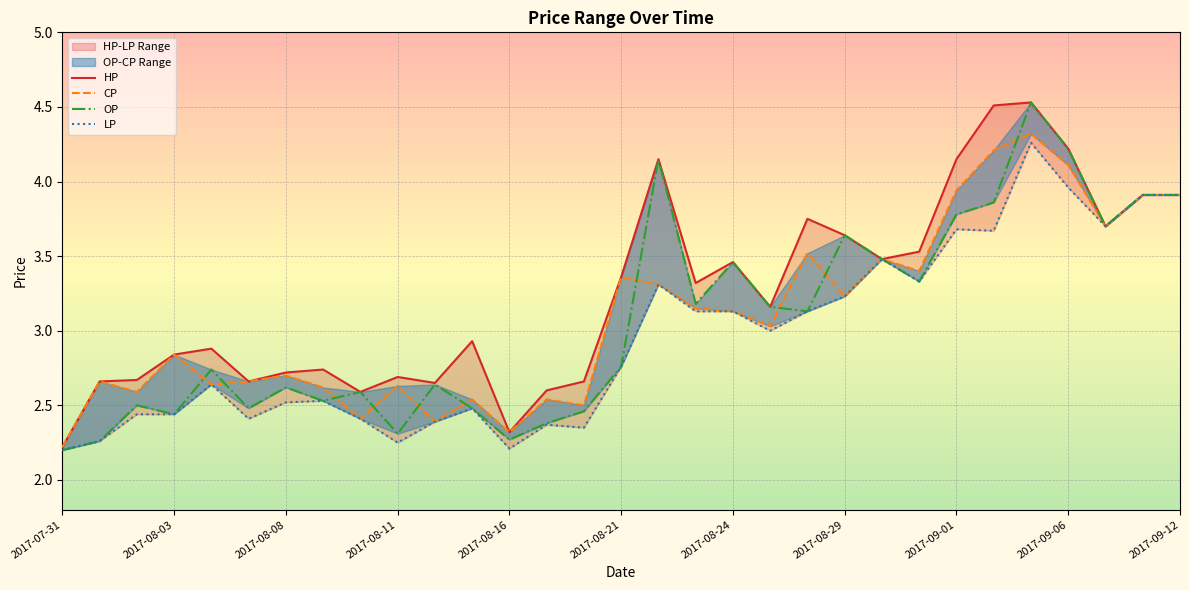

At which label is LP closest to 3?

19